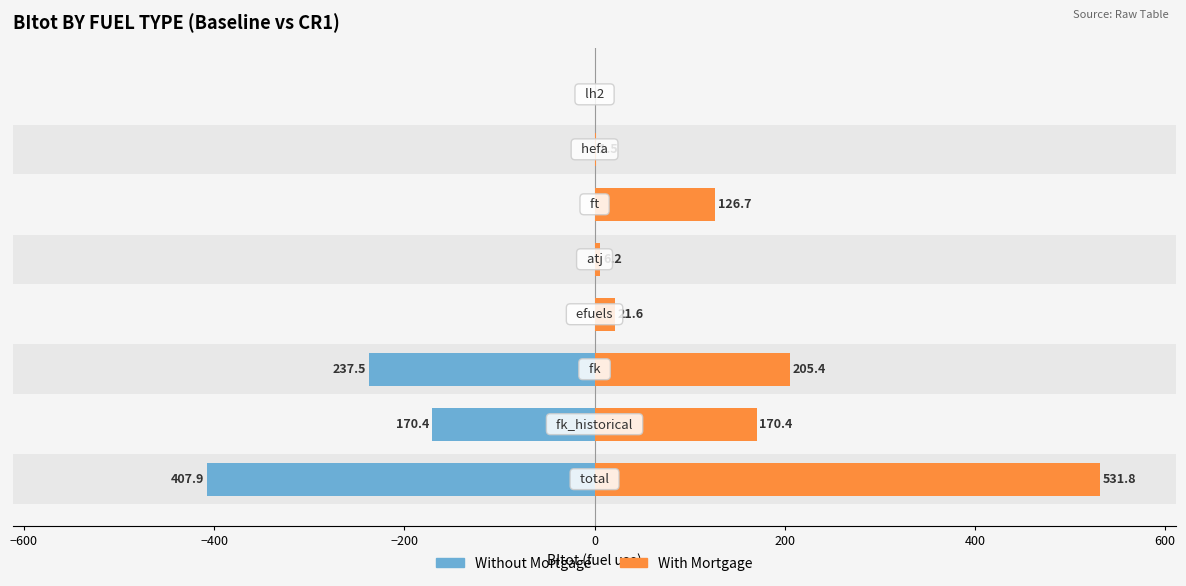

How many distinct data groups are displayed?

2